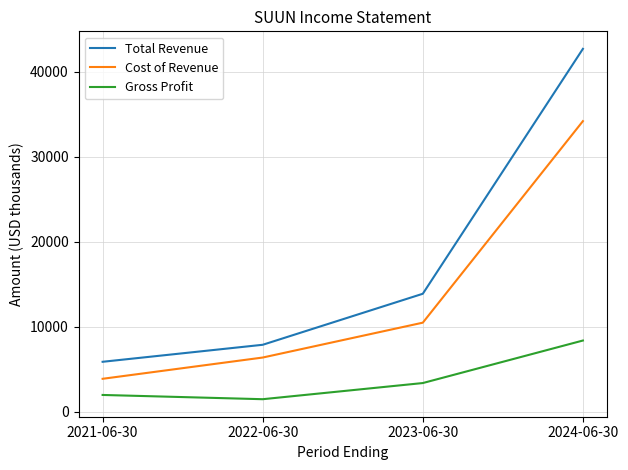

At which category is the sum across all series the highest?

2024-06-30